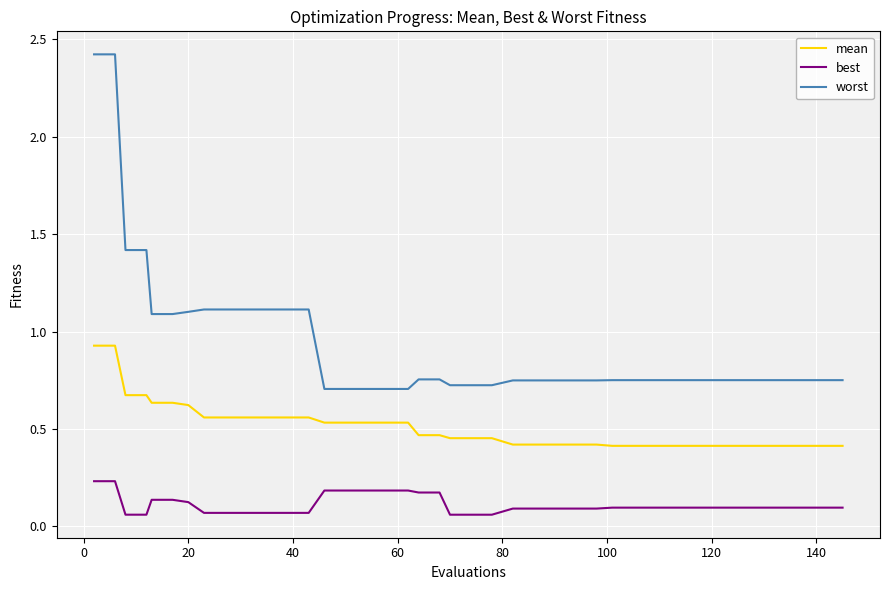

Which series has the largest total across all categories?

worst